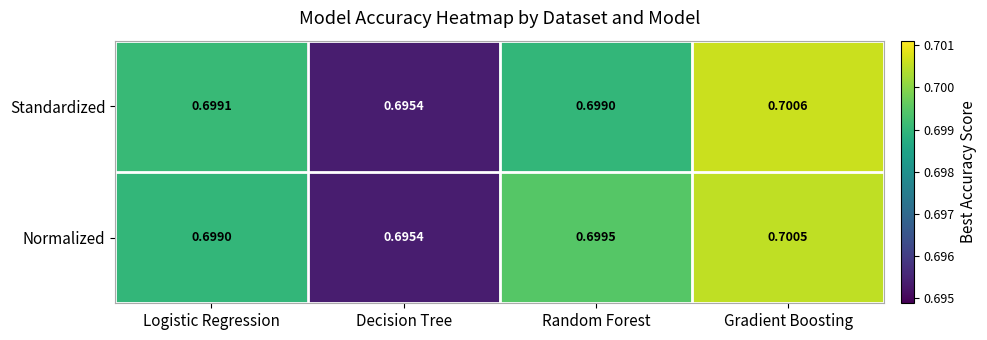

At which category does the chart reach its minimum across all series?

Decision Tree